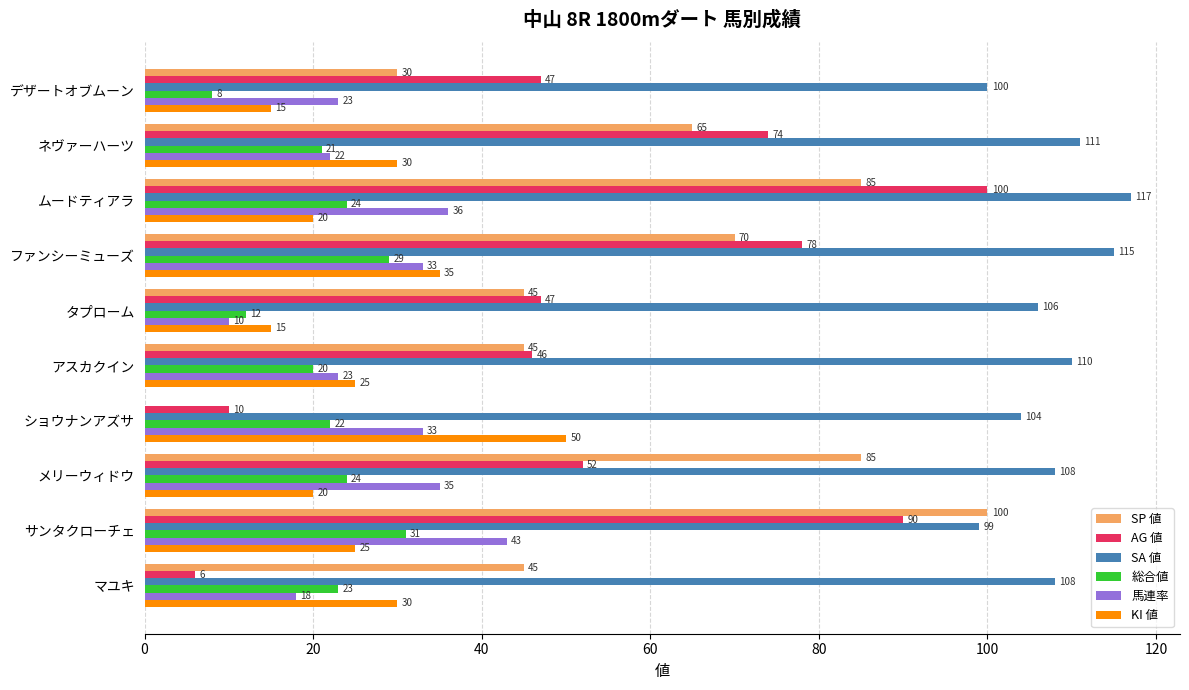

What are all the series names shown in the legend?

SP 値, AG 値, SA 値, 総合値, 馬連率, KI 値